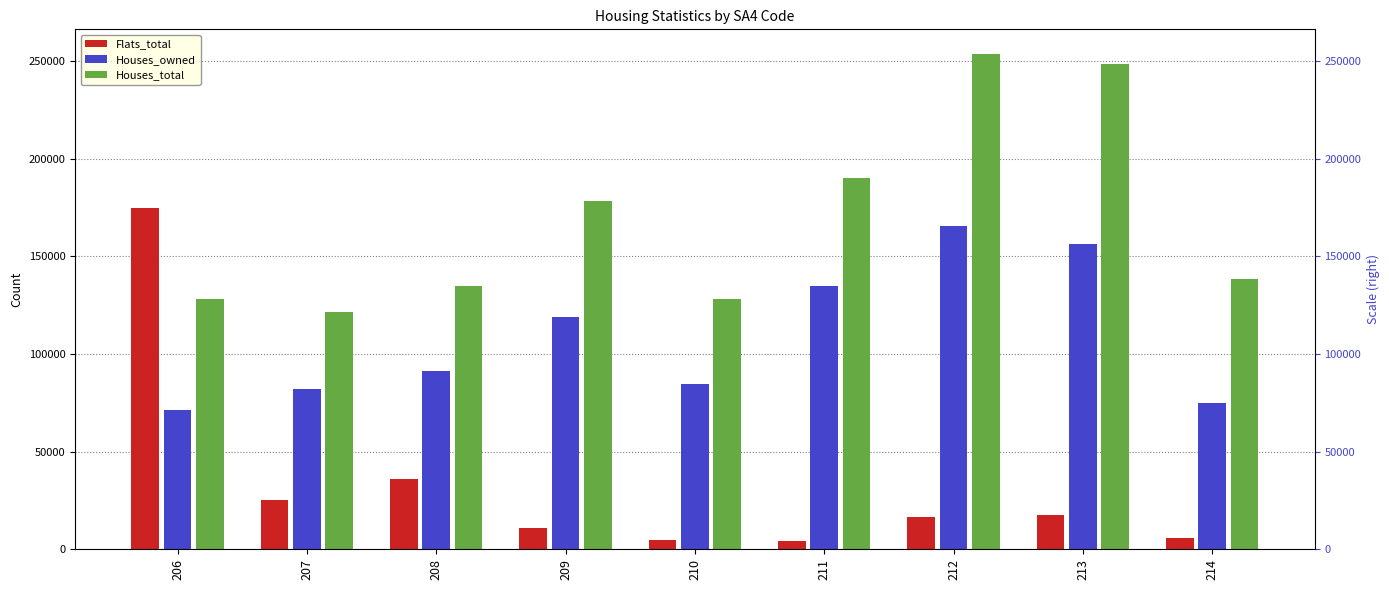

Between 208 and 214, which series saw the biggest shift?

Flats_total